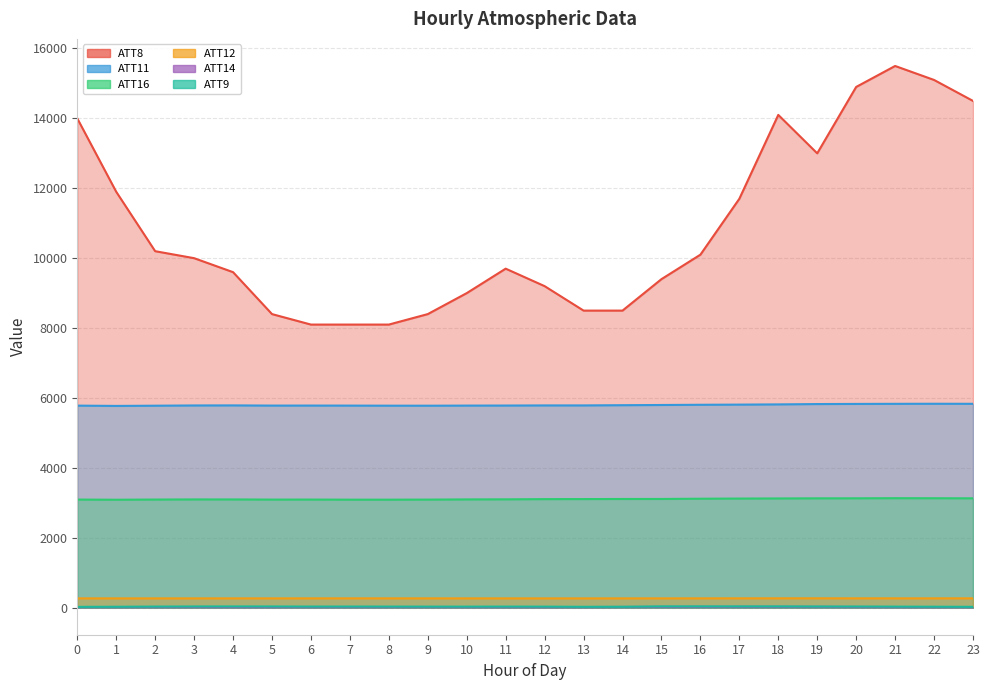

What is the average value of the ATT12 series?

265.4